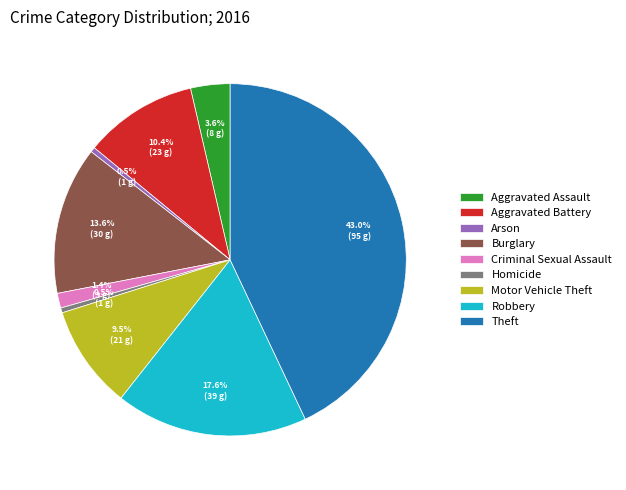

What percentage is the Robbery slice, to the nearest percent?

18%